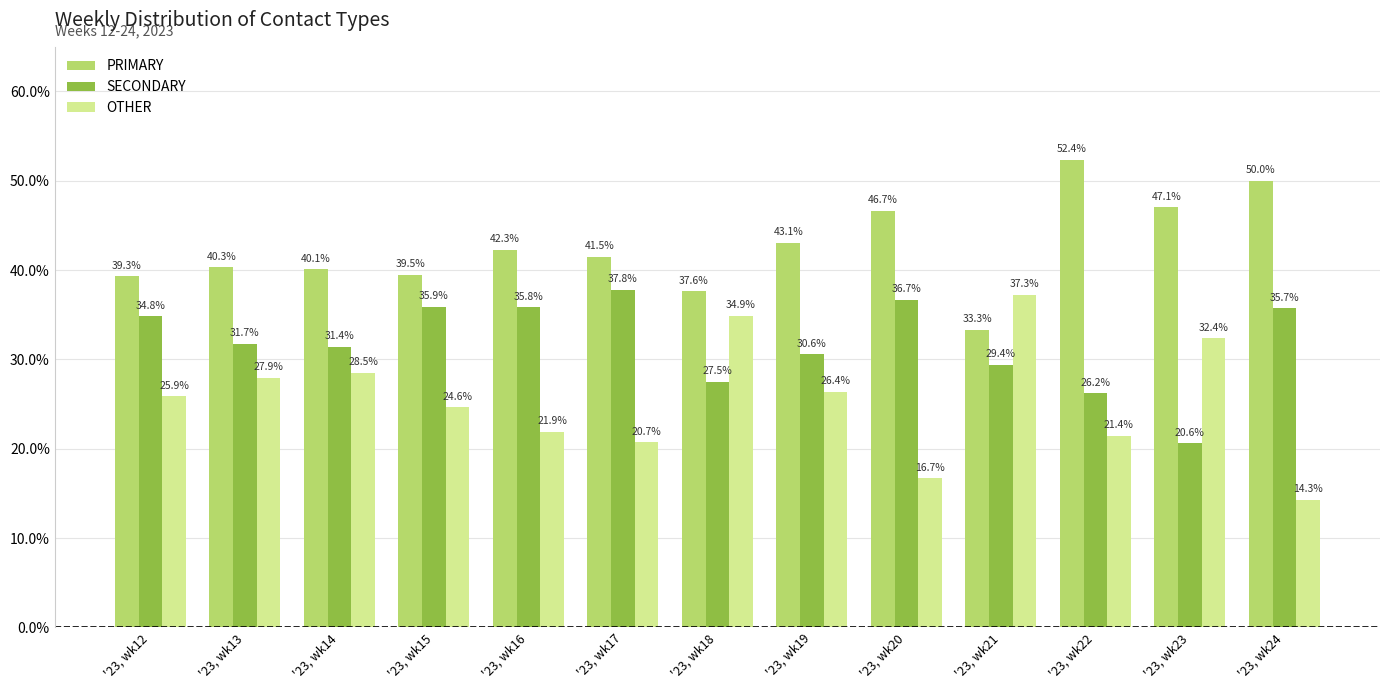

What is the difference between the OTHER values at '23, wk13 and '23, wk15?

3.3